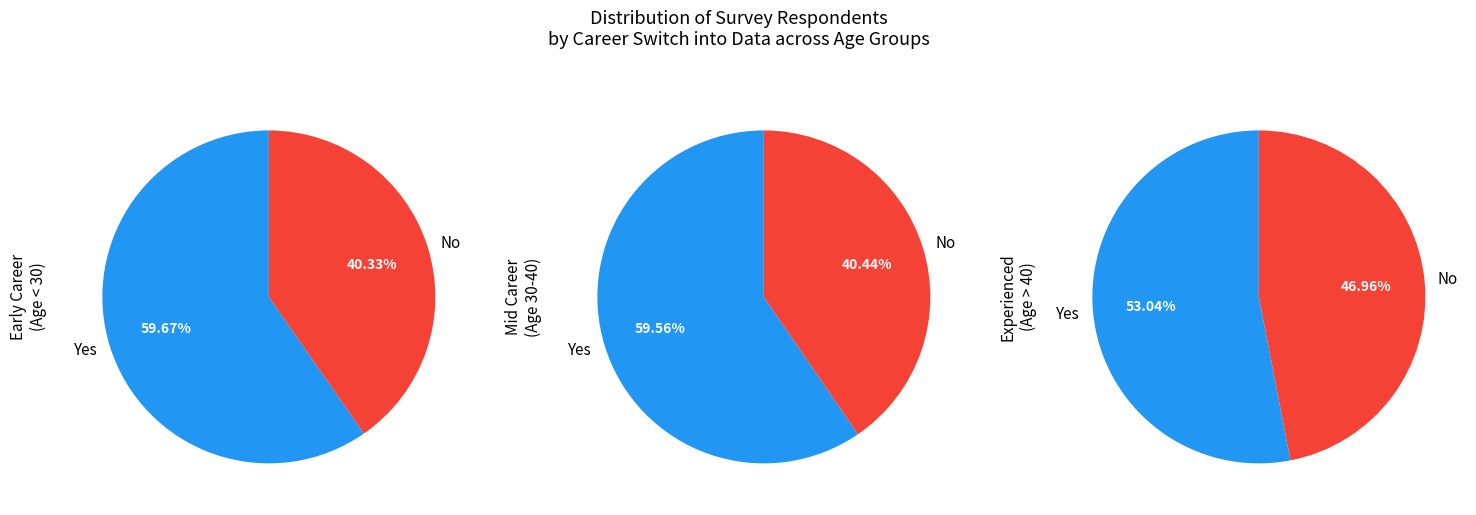

Is it true that No is 34% of the pie?

False